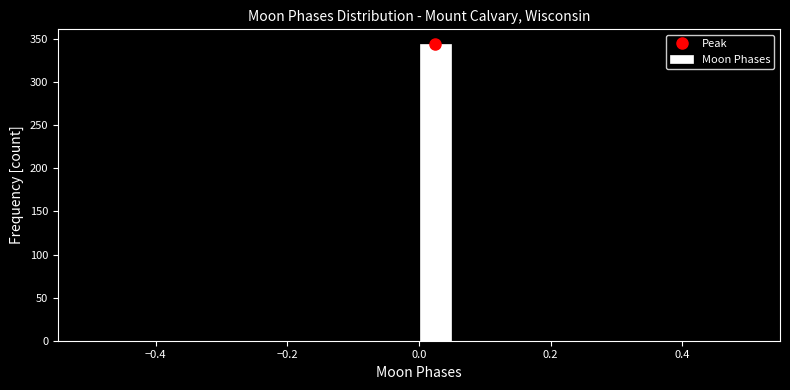

Read against the x-axis, roughly where is the centre of the tallest bar?

0.02